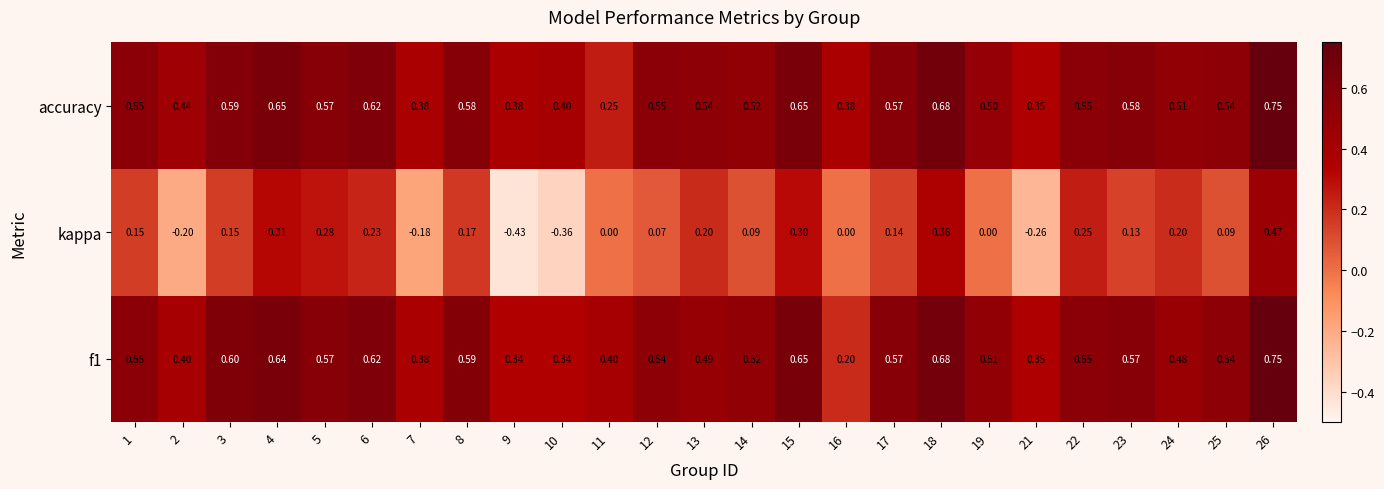

Which series changed the most between 11 and 24?

accuracy